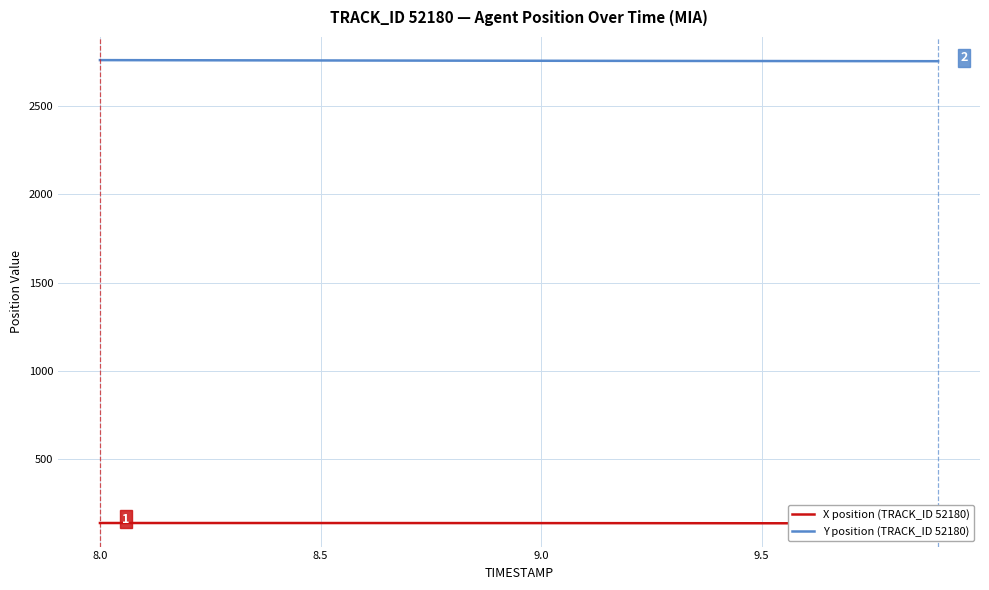

What is the minimum value for Y position (TRACK_ID 52180)?

2753.2